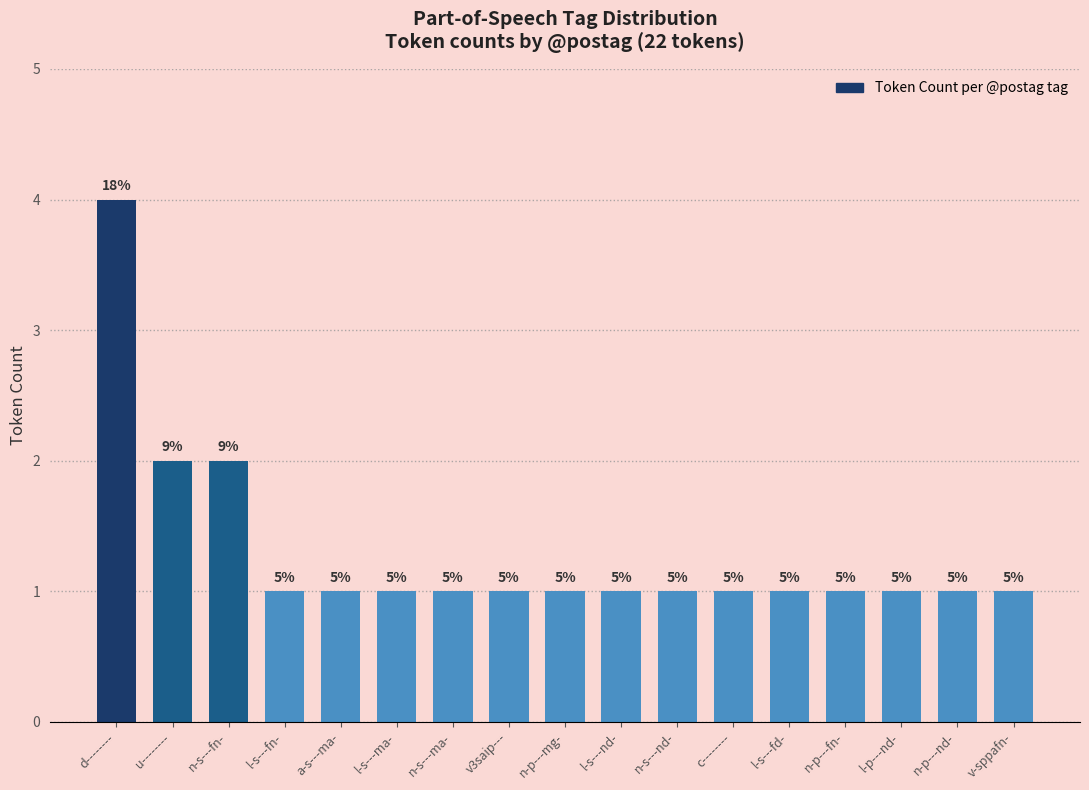

What position from the right is u--------?

16